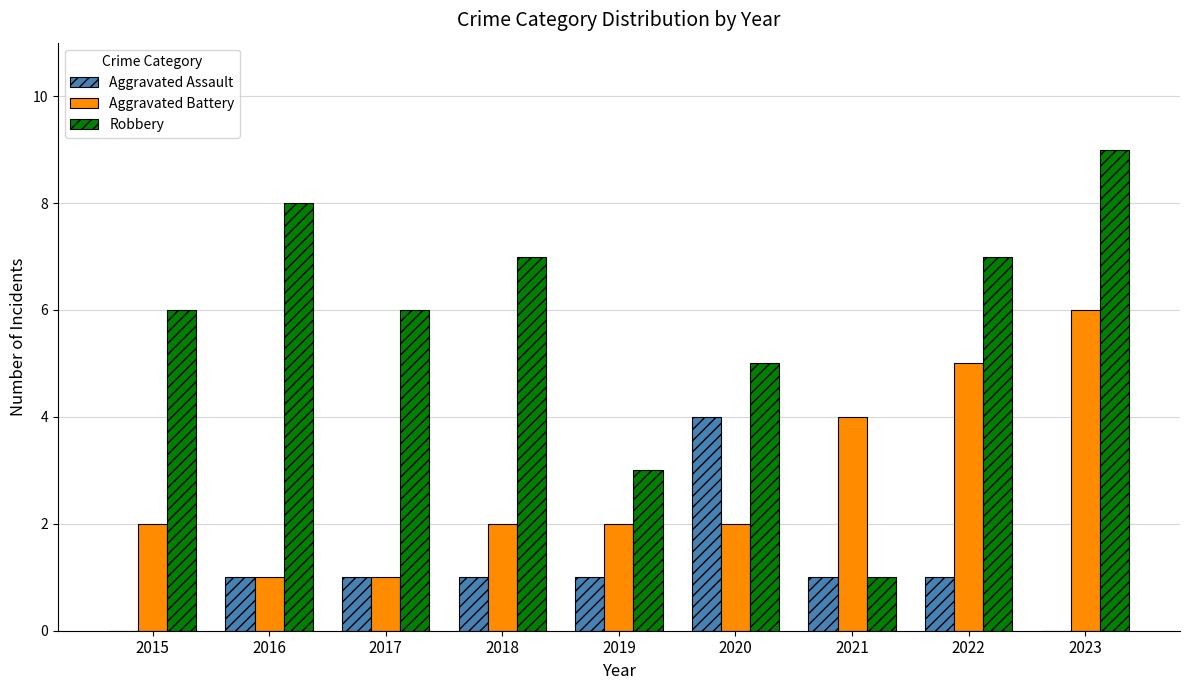

At which label does Robbery reach its peak?

2023